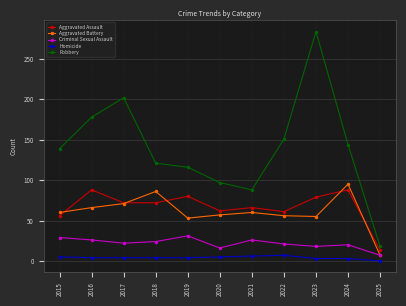

The value of Aggravated Assault at 2015 is 56. True or false?

True